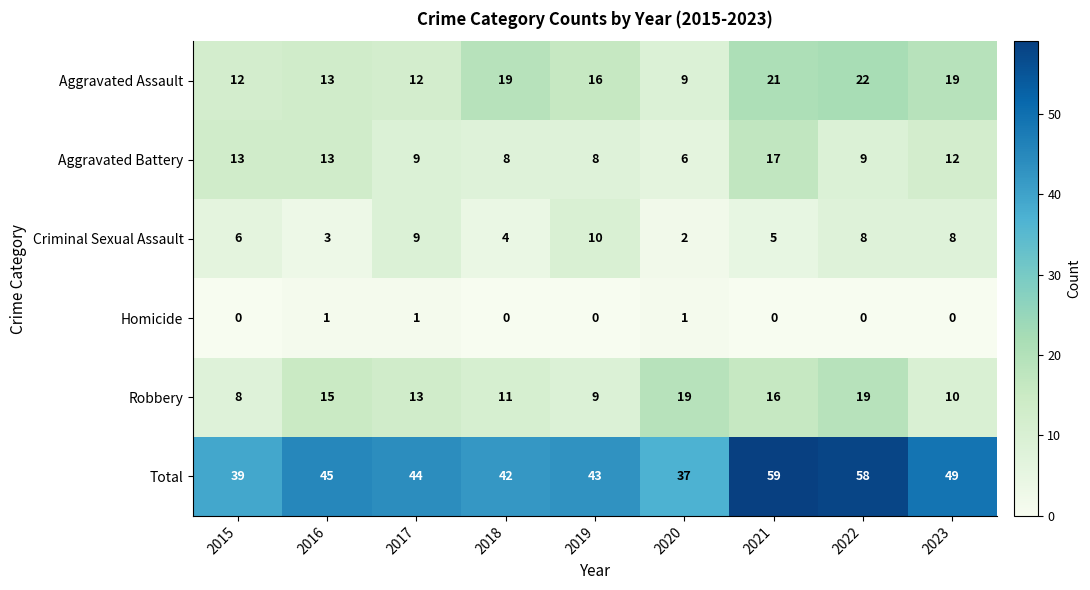

At which label is Aggravated Battery closest to 11?

2023